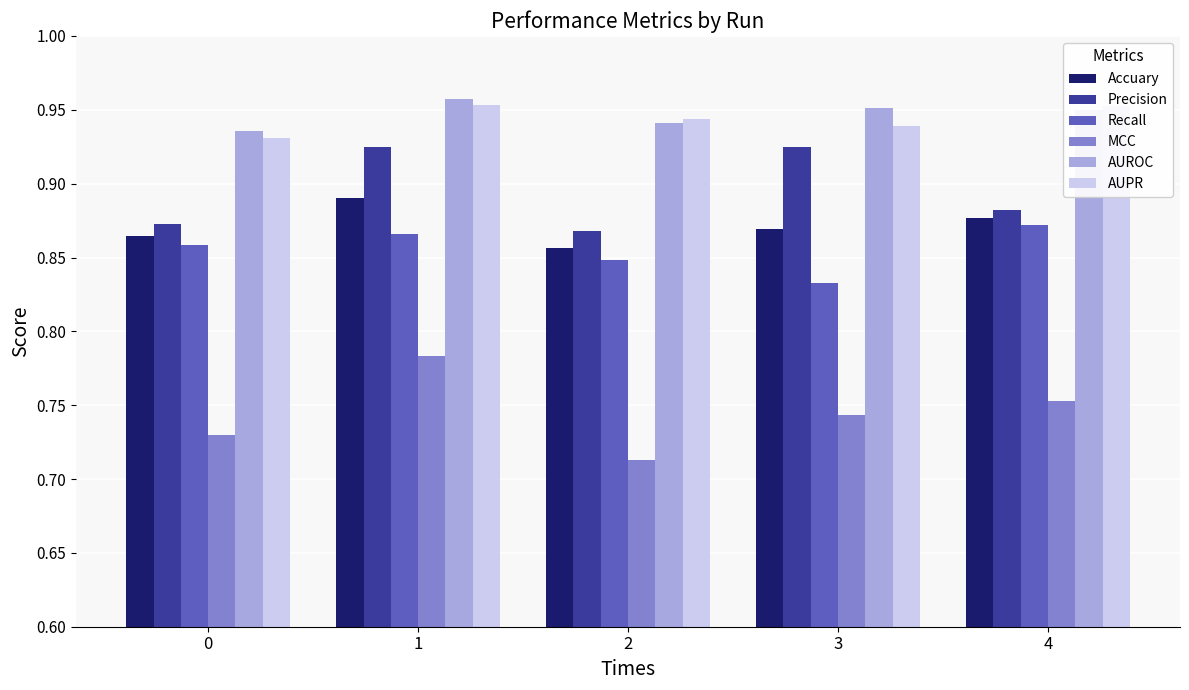

What is the total value across all series at 0?

5.2